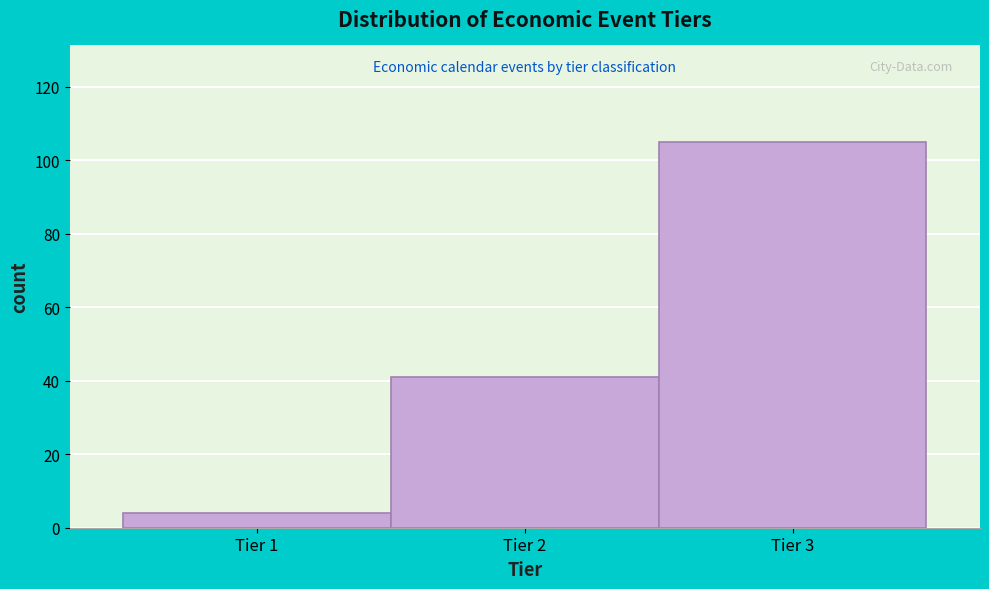

Which range on the x-axis has the tallest bar?

2.5 to 3.5